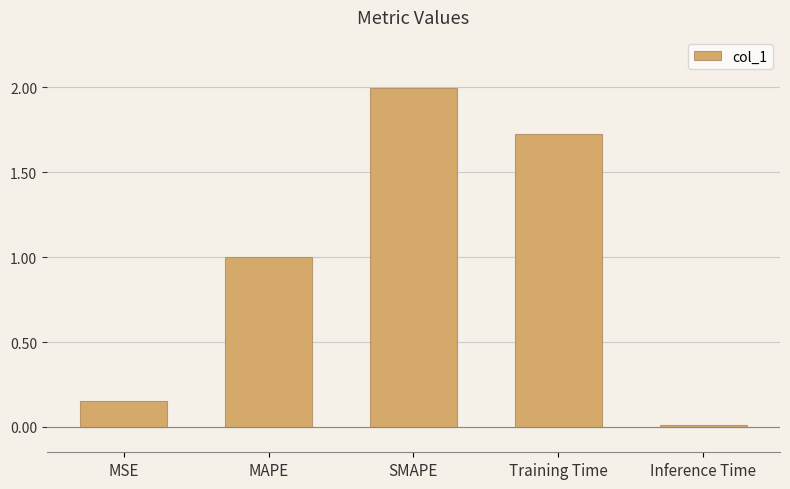

At which category does the chart reach its minimum across all series?

Inference Time